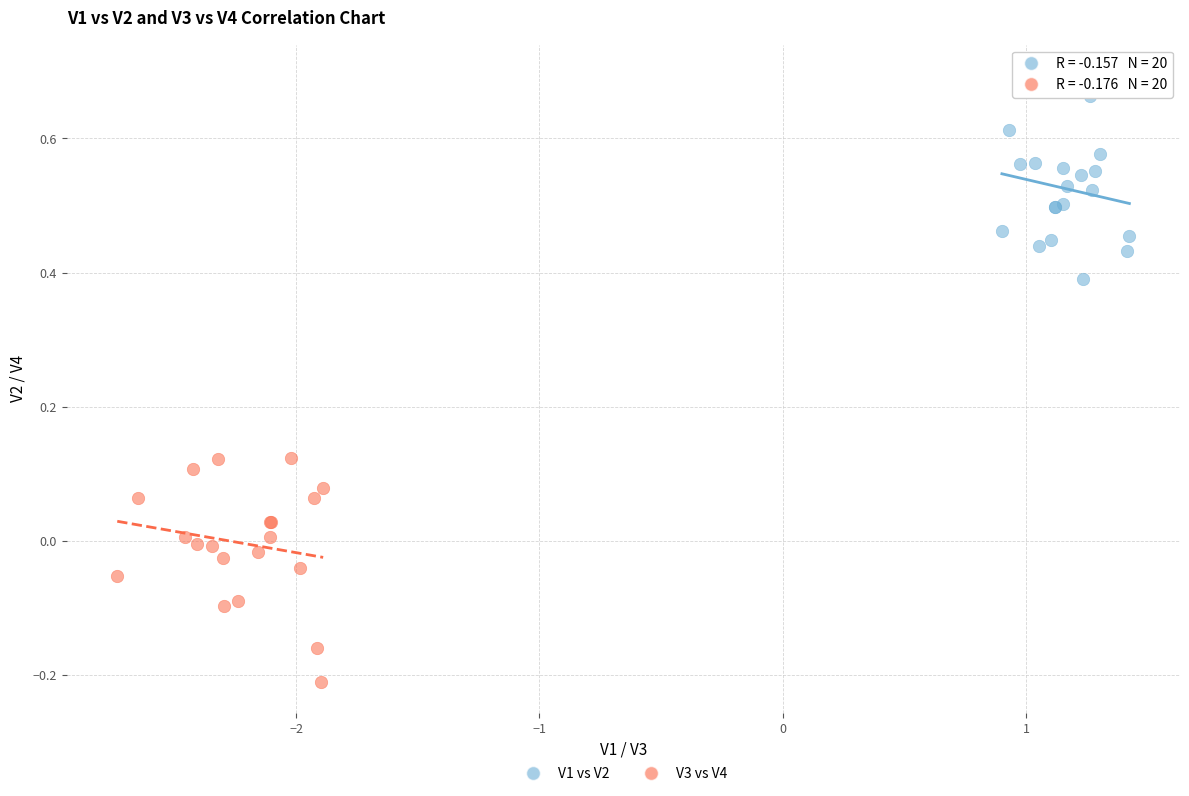

Which series contains the lowest Y value?

V3 vs V4